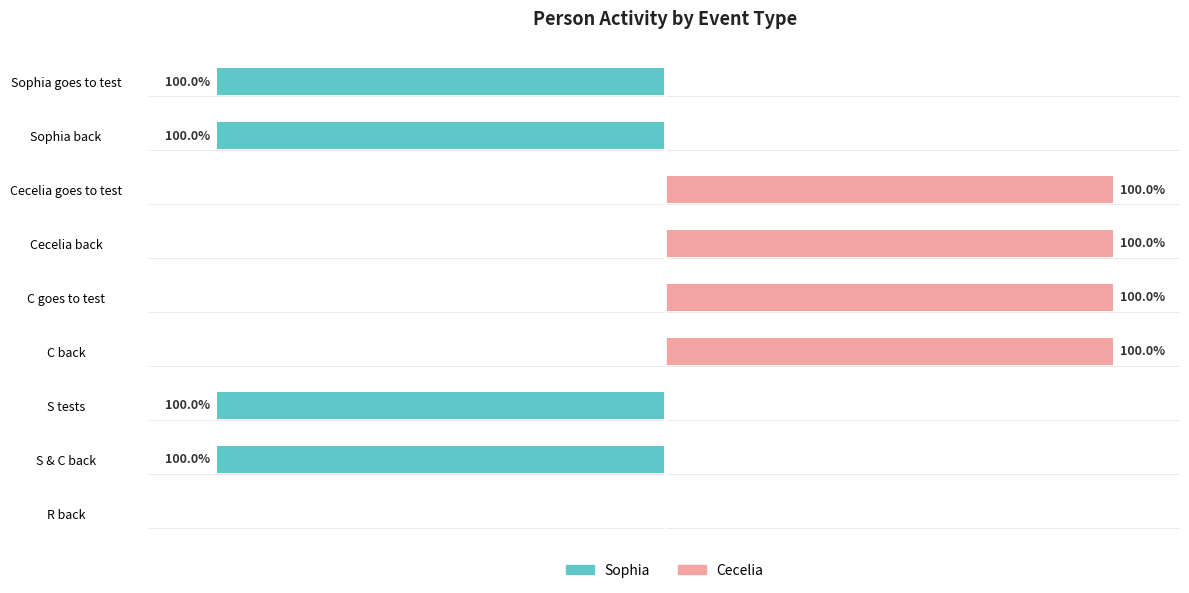

The value of Sophia at Sophia back is -131. True or false?

False